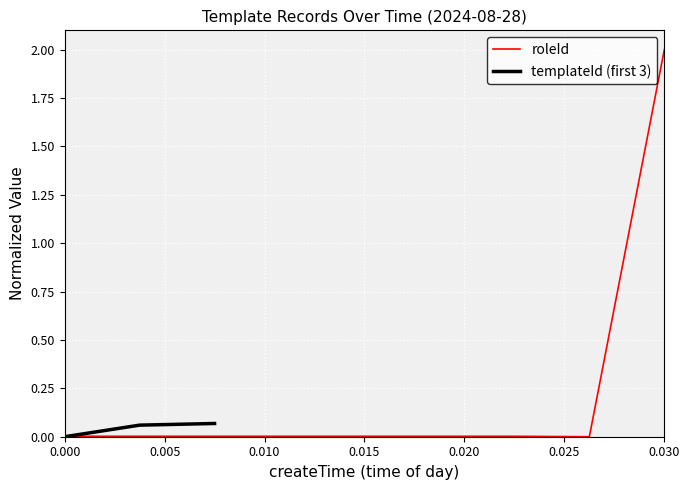

Which category has the highest value across all series?

0.030